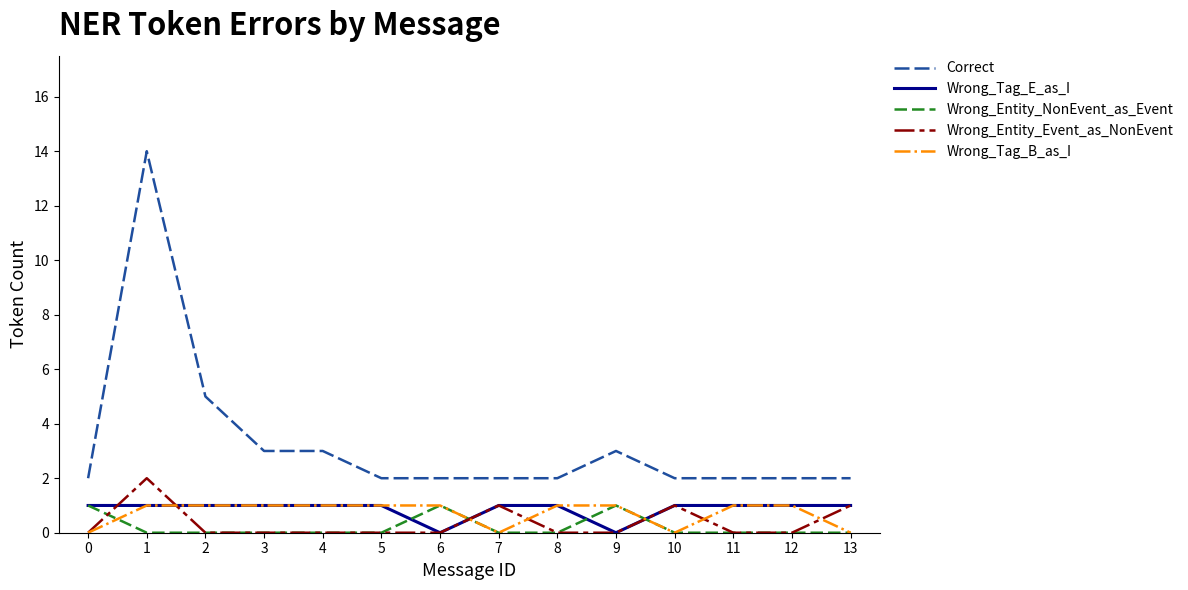

How many categories are shown in the chart?

14